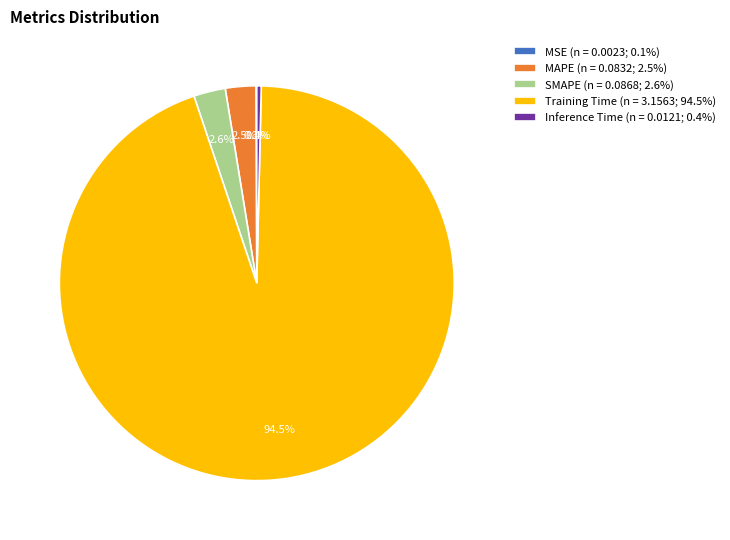

Does Training Time account for over 50% of the chart?

Yes